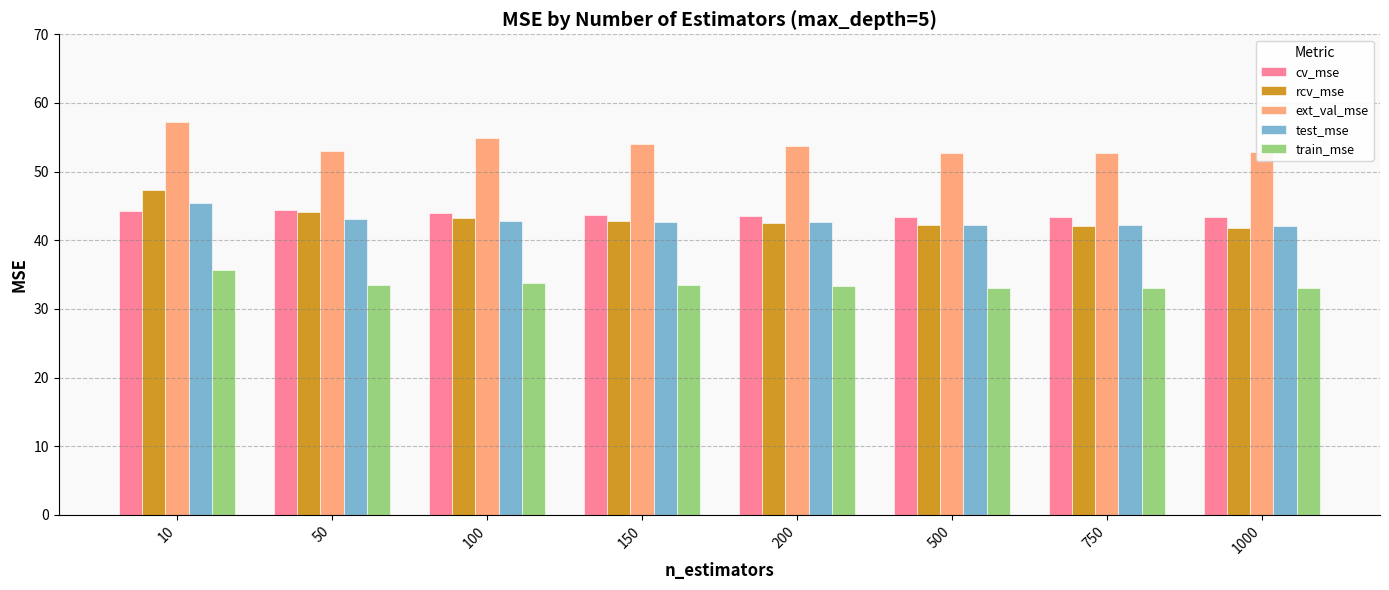

What is the approximate value of cv_mse at 750?

43.4